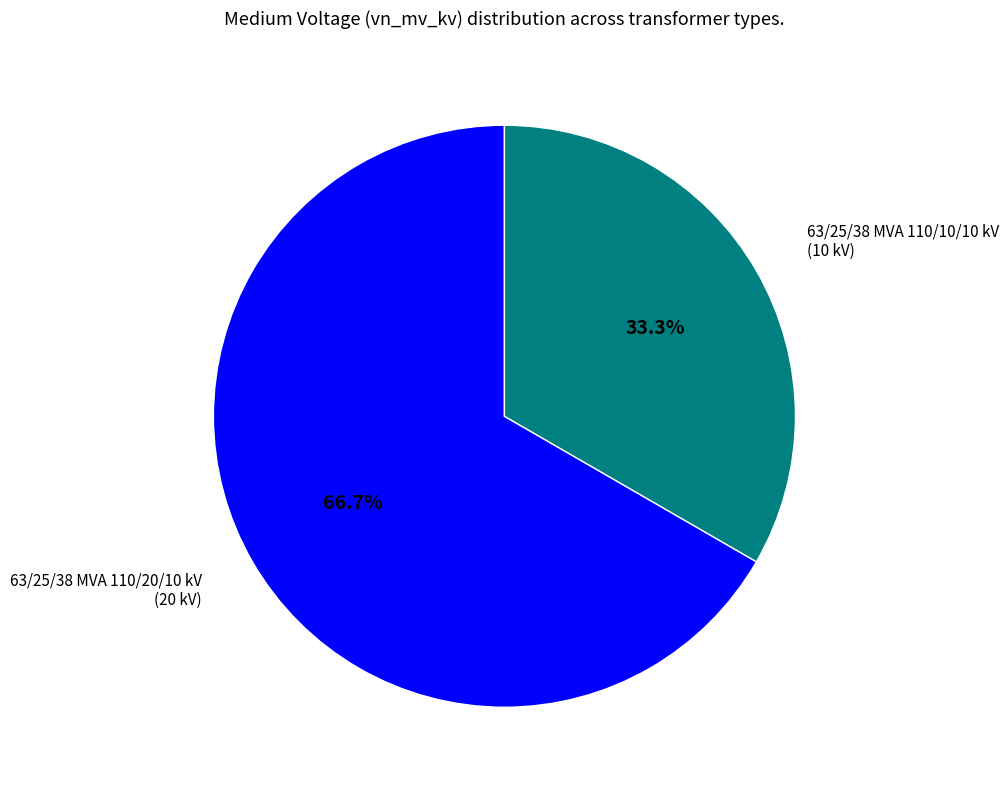

Is there a majority slice in this chart?

Yes